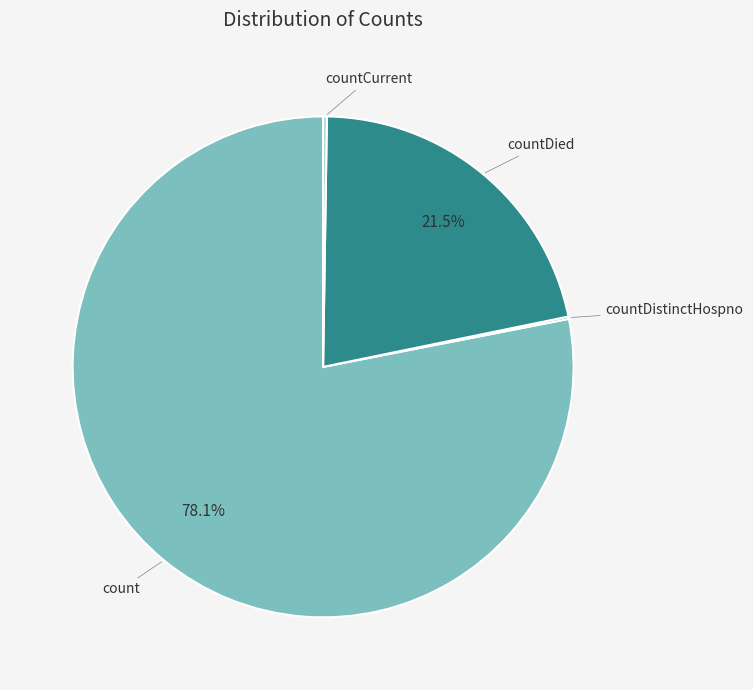

Is there any slice that represents more than half of the pie?

Yes